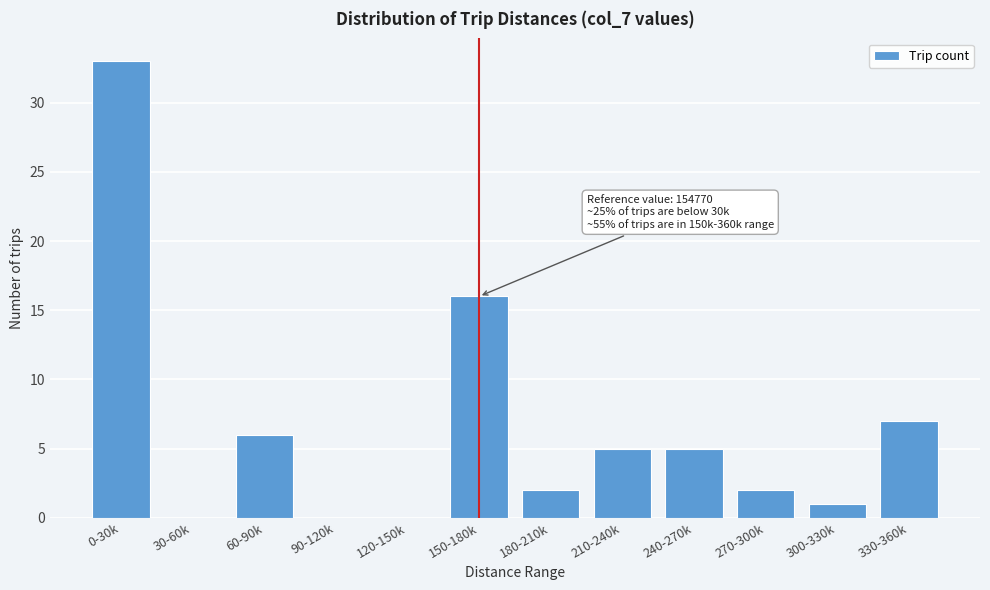

Reading left to right, transcribe all the data shown in this chart.

0-30k=33	30-60k=0	60-90k=6	90-120k=0	120-150k=0	150-180k=16	180-210k=2	210-240k=5	240-270k=5	270-300k=2	300-330k=1	330-360k=7